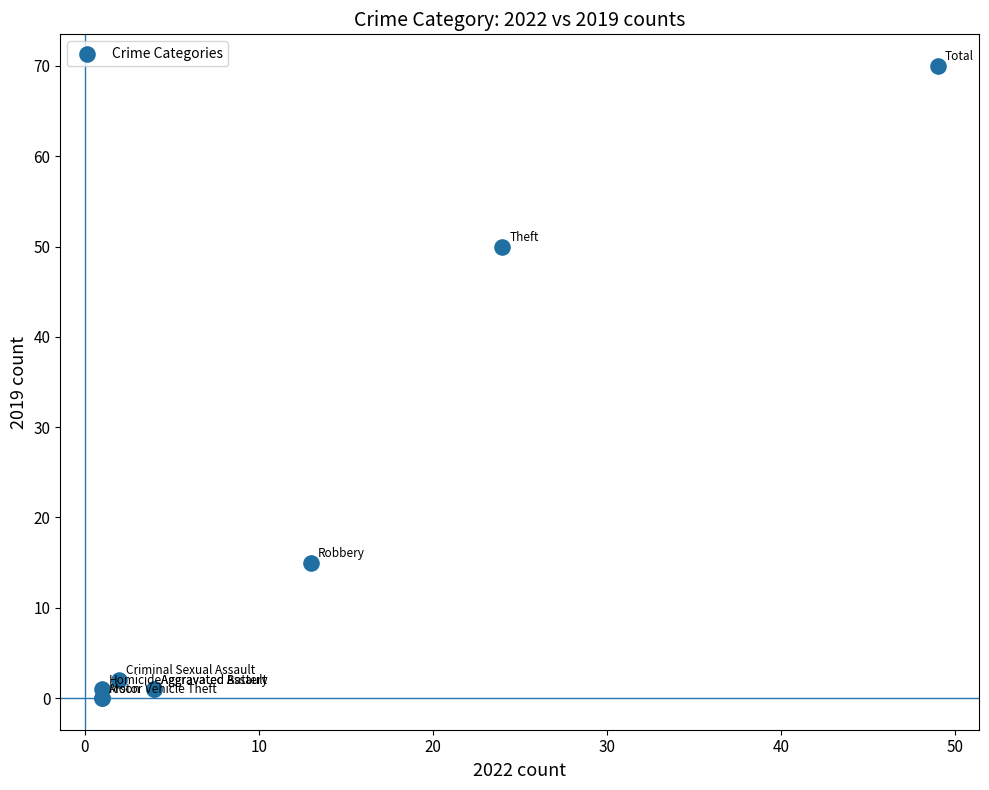

What Y value in the scatter plot is closest to 35?

50